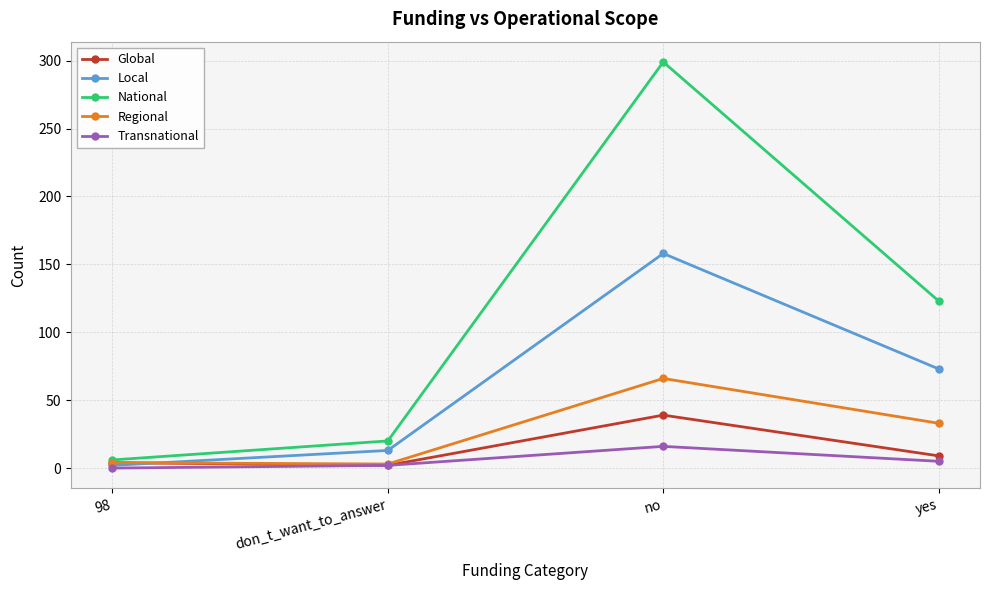

Rank the series by their maximum value, from lowest to highest.

Transnational, Global, Regional, Local, National